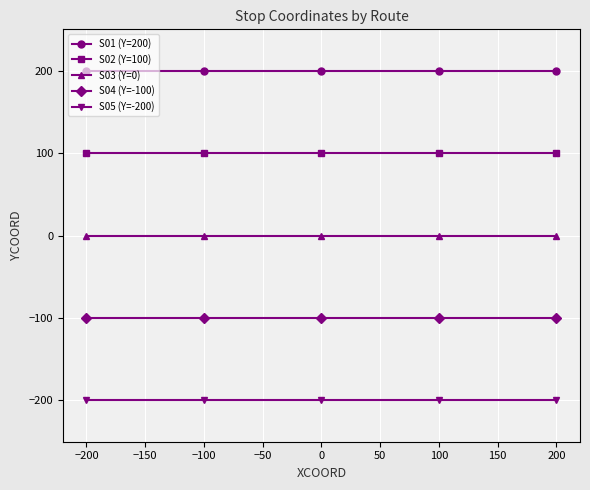

Is it true that S04 (Y=-100) equals -100 at 100?

True